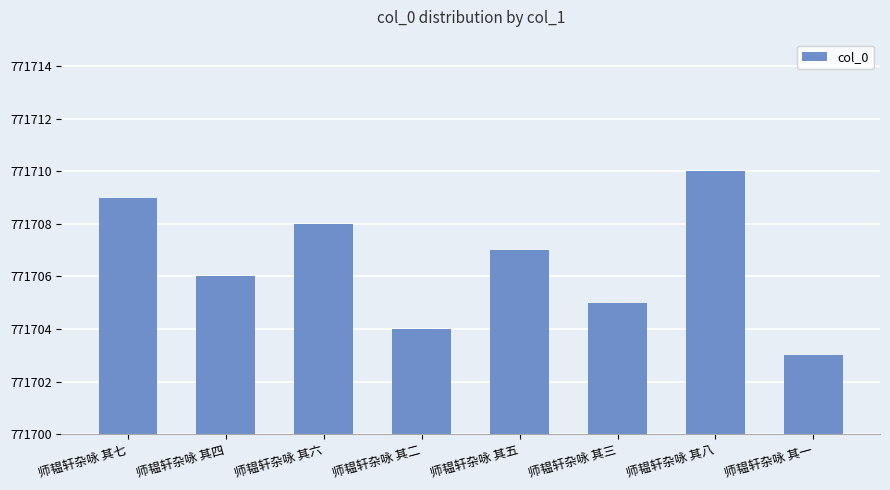

What is the sum of the values at 师韫轩杂咏 其三 and 师韫轩杂咏 其二?

1543409